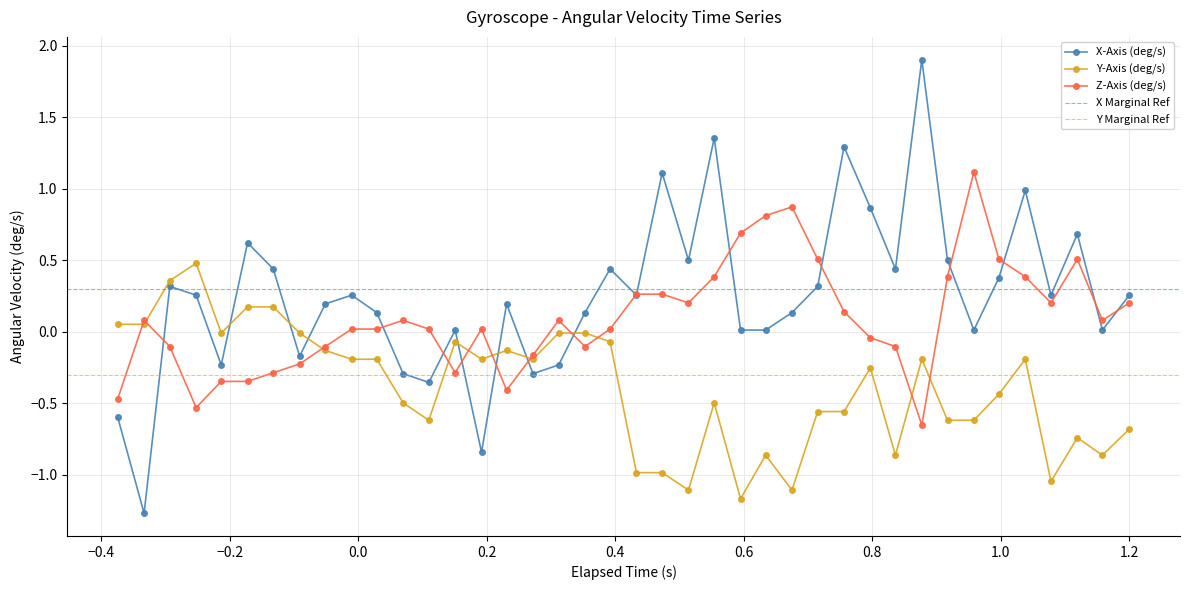

In X-Axis (deg/s), how many points are higher than both neighbors (excluding endpoints)?

12